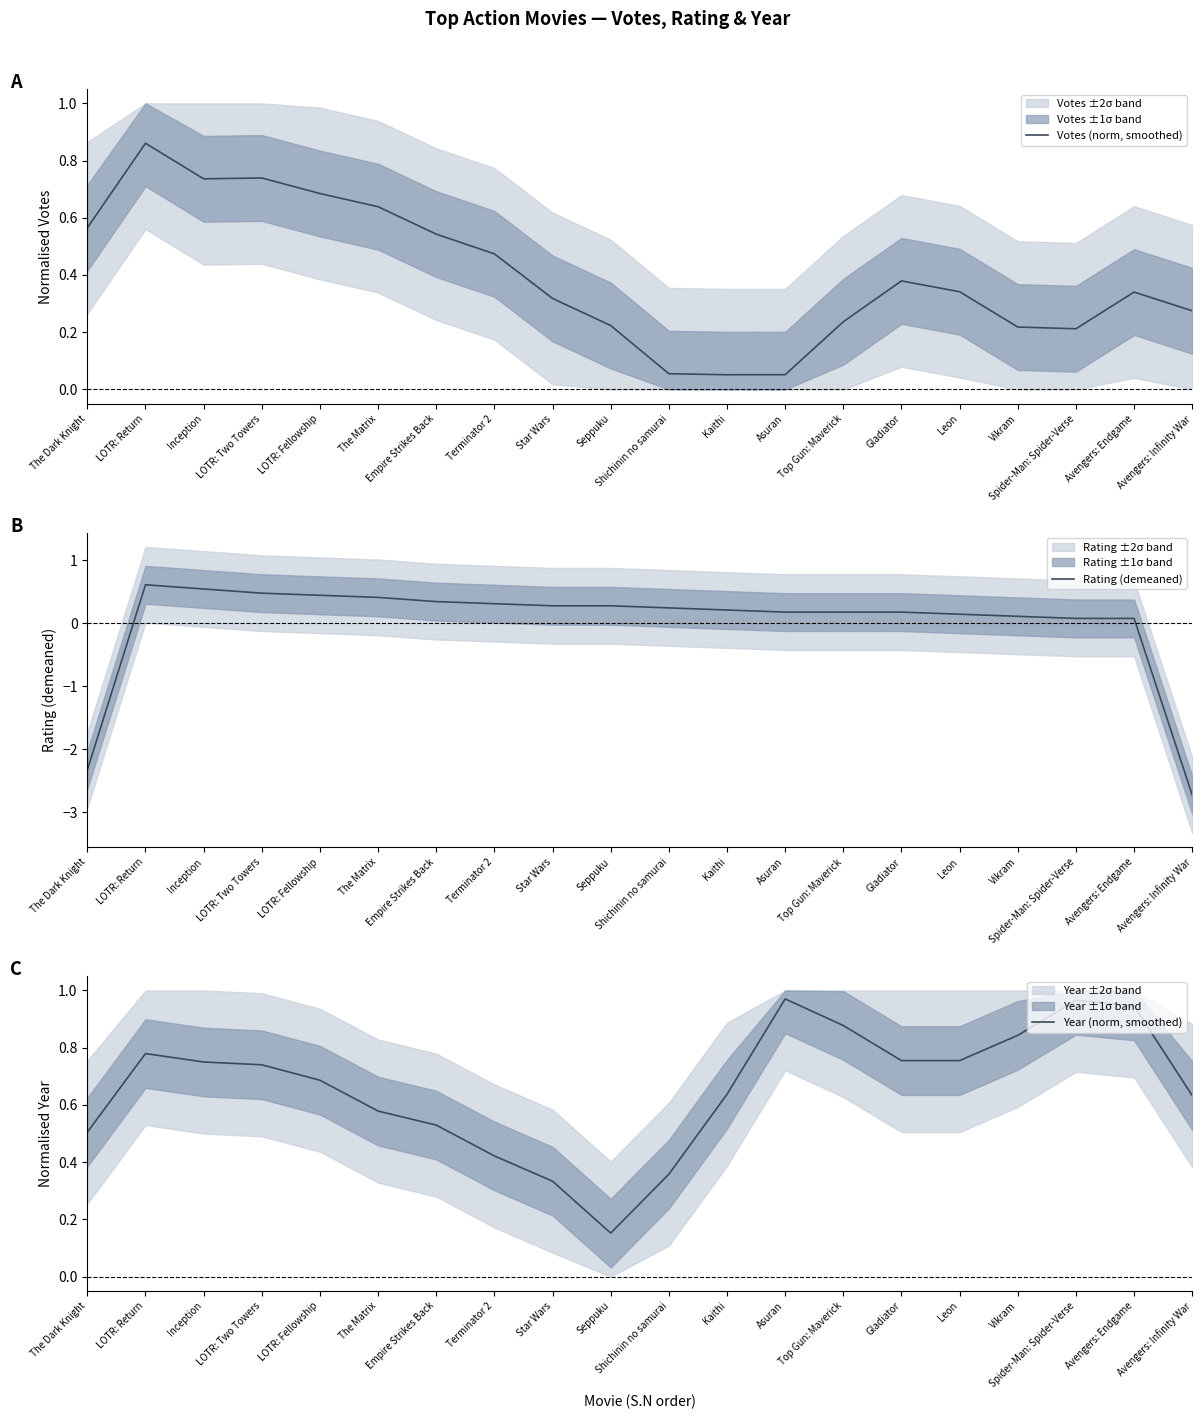

At which label does Rating (demeaned) reach its peak?

LOTR: Return